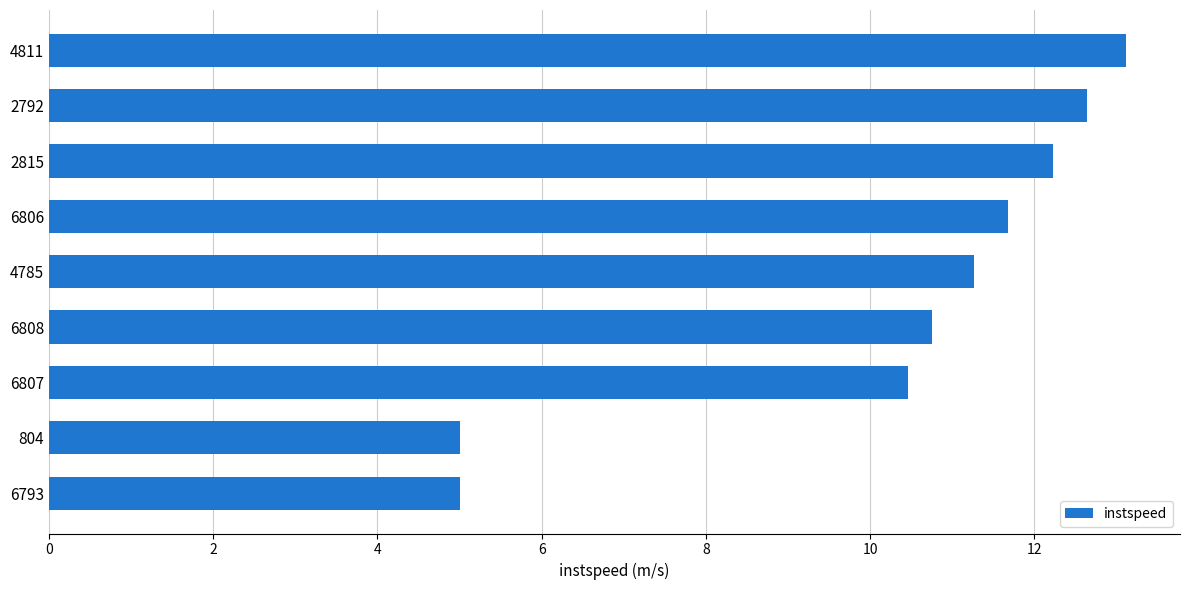

What value does the data have at 2815?

12.2